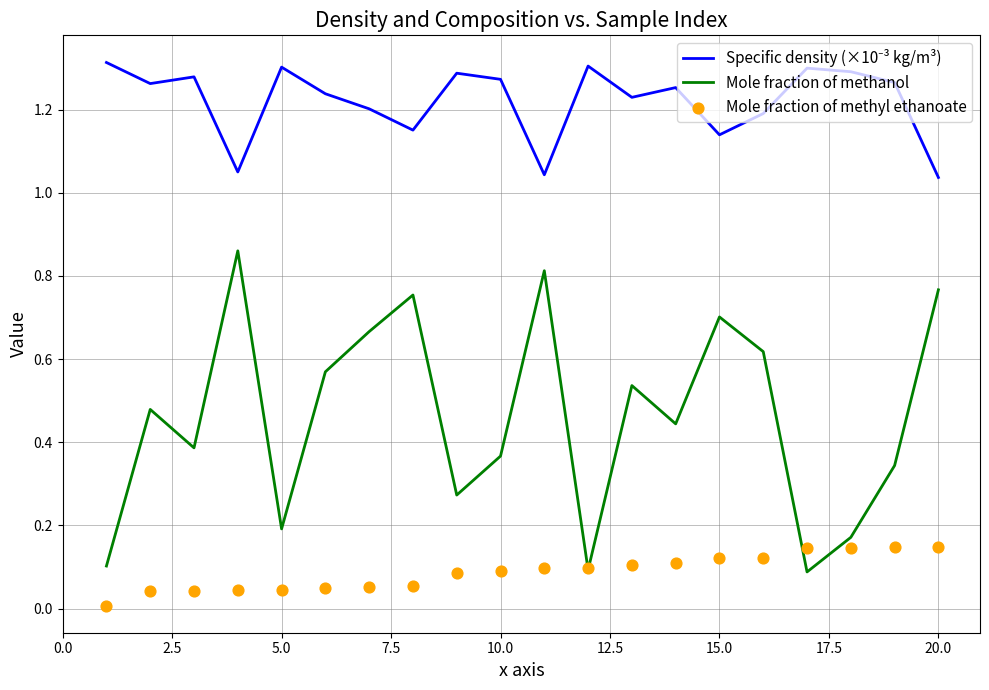

Which series has the largest total across all categories?

Specific density (×10⁻³ kg/m³)